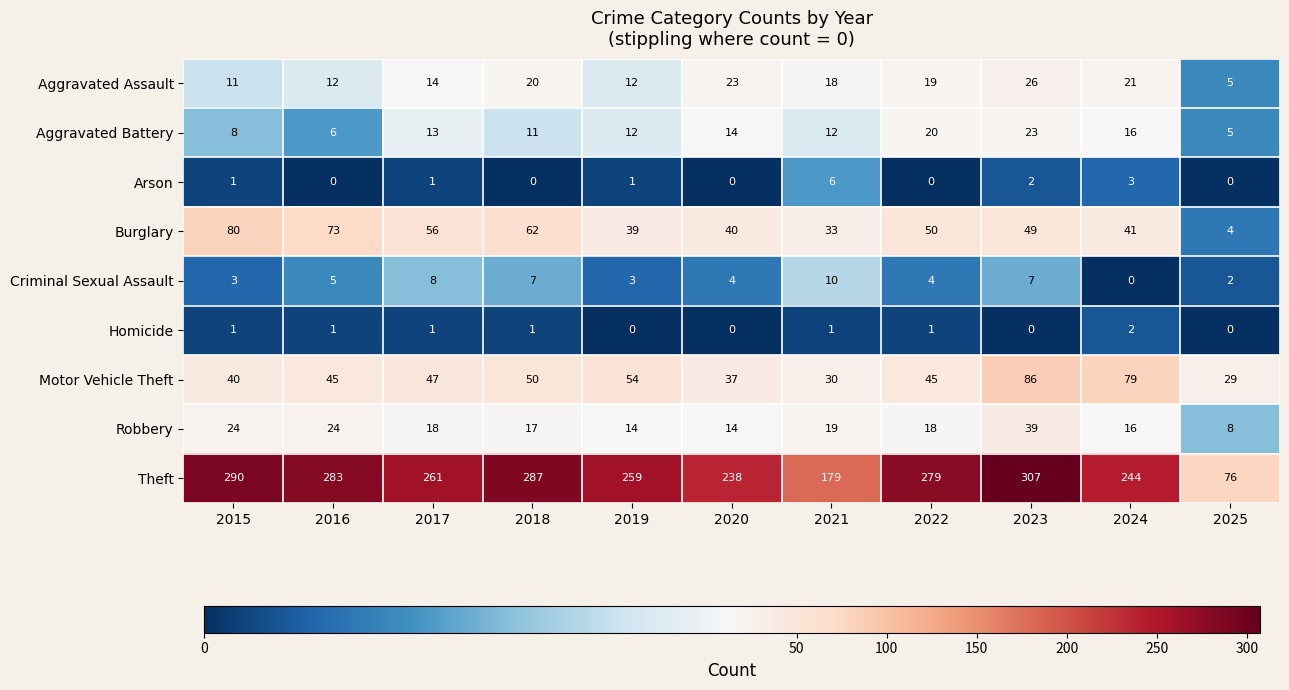

Rank the series by their maximum value, from lowest to highest.

Homicide, Arson, Criminal Sexual Assault, Aggravated Battery, Aggravated Assault, Robbery, Burglary, Motor Vehicle Theft, Theft